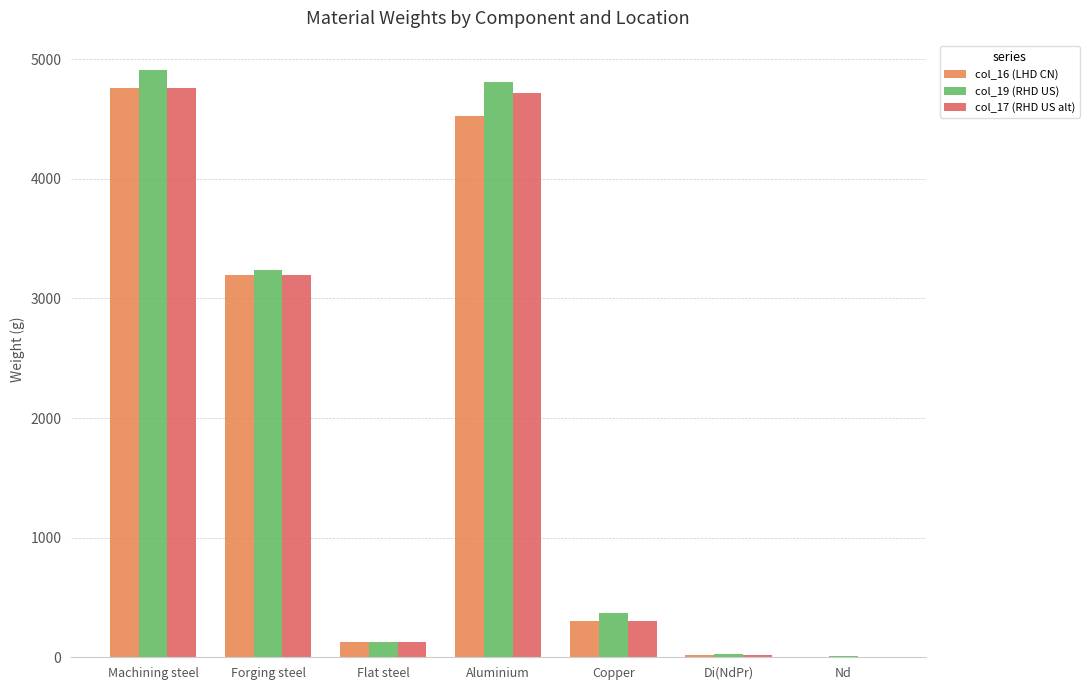

Which category has the highest value across all series?

Machining steel